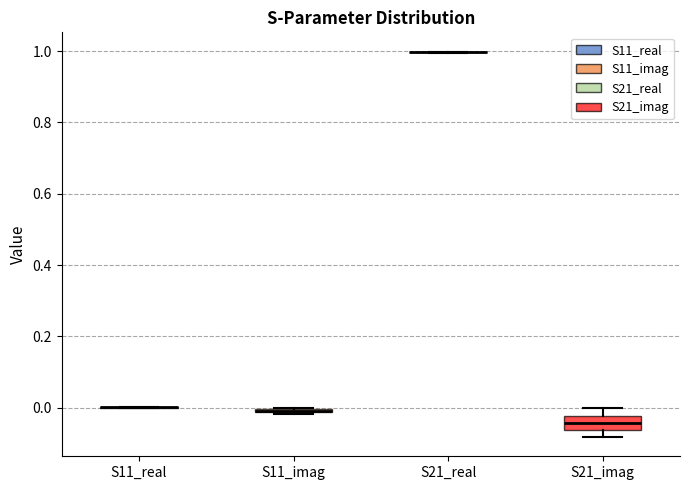

Which box is the tallest, from its lower edge to its upper edge?

S21_imag